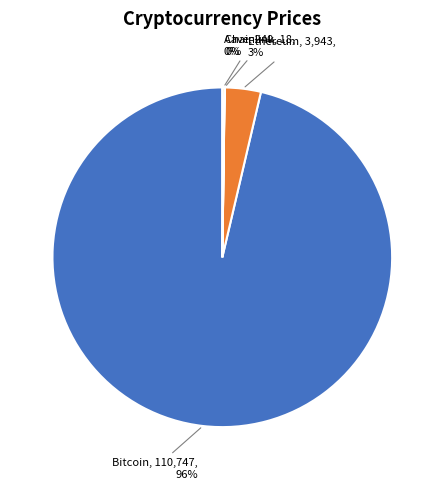

Does any single category account for the majority?

Yes